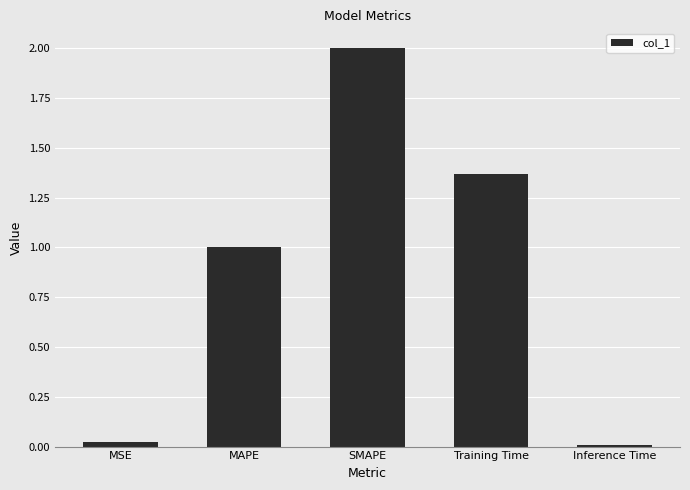

What position from the right is MSE?

5